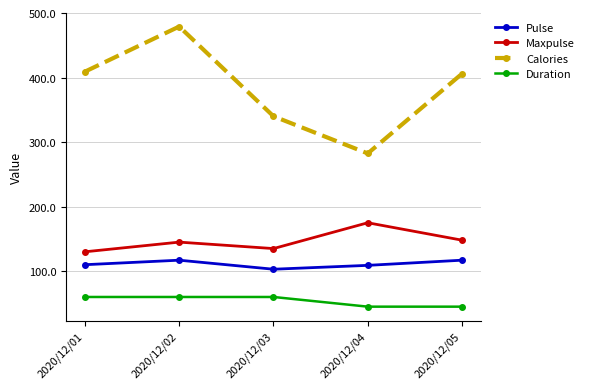

True or false: Calories and Pulse cross at least once.

False